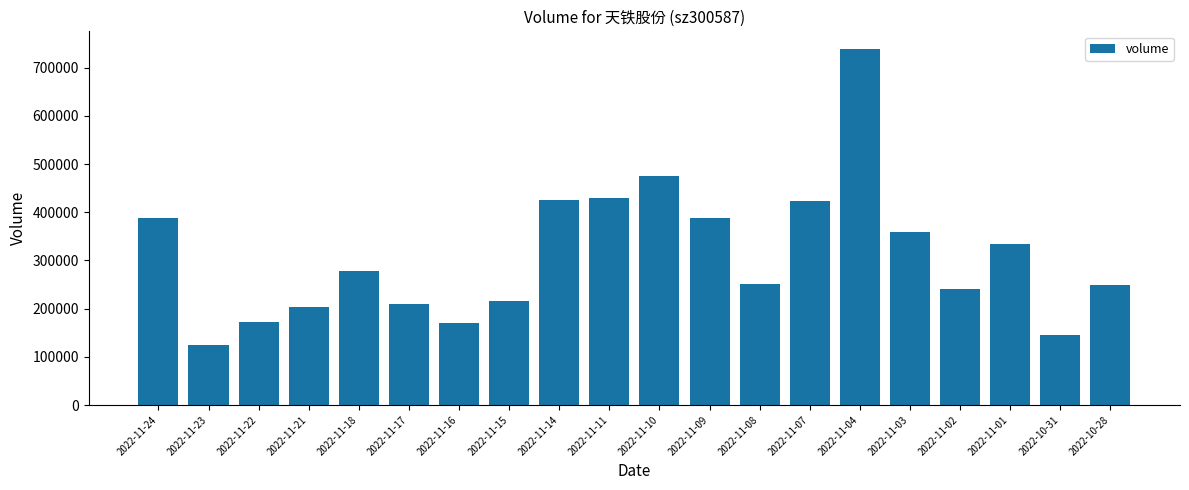

How many bars are there in total?

20